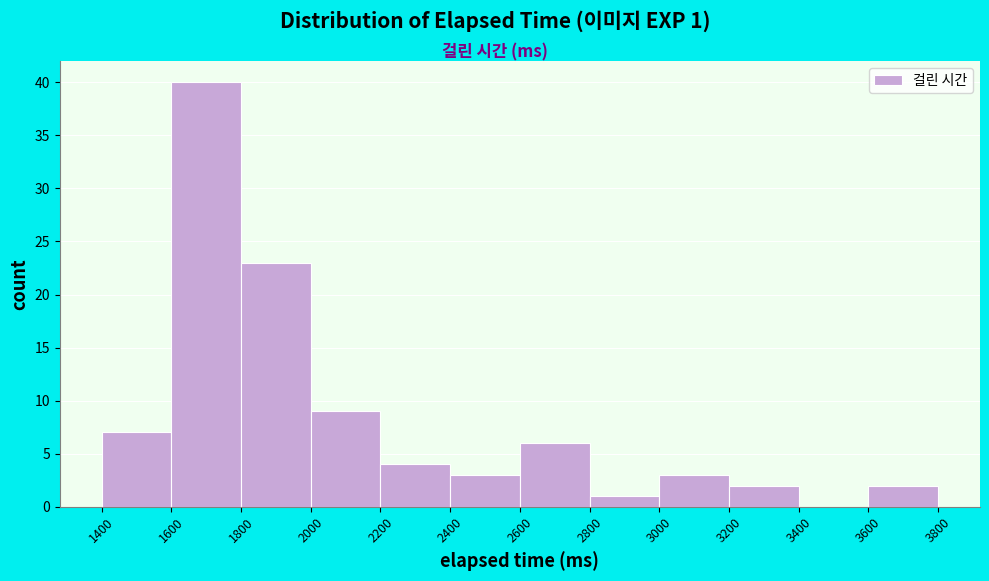

Over which range of the x-axis is the bar tallest?

1600 to 1800